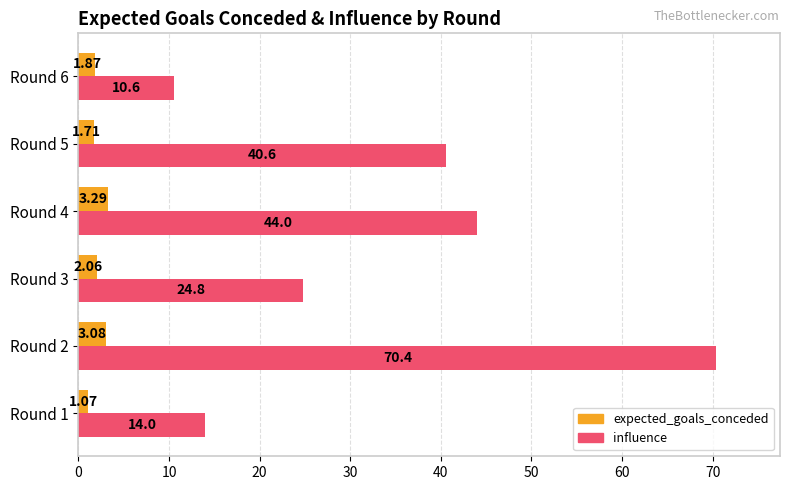

What is the spread (max minus min) of values at Round 3?

22.7